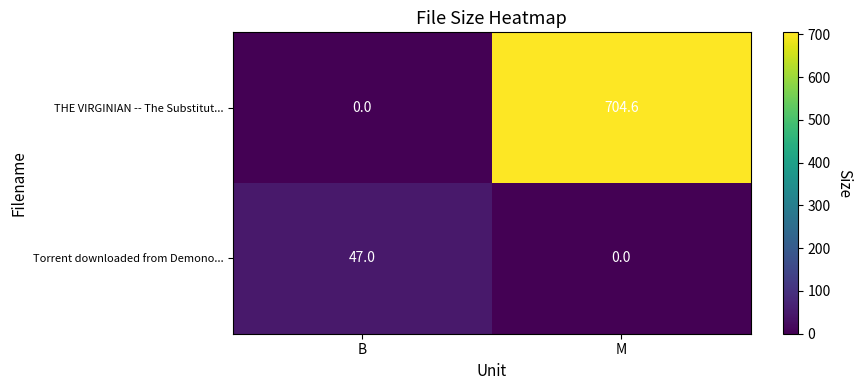

How many distinct data groups are displayed?

2